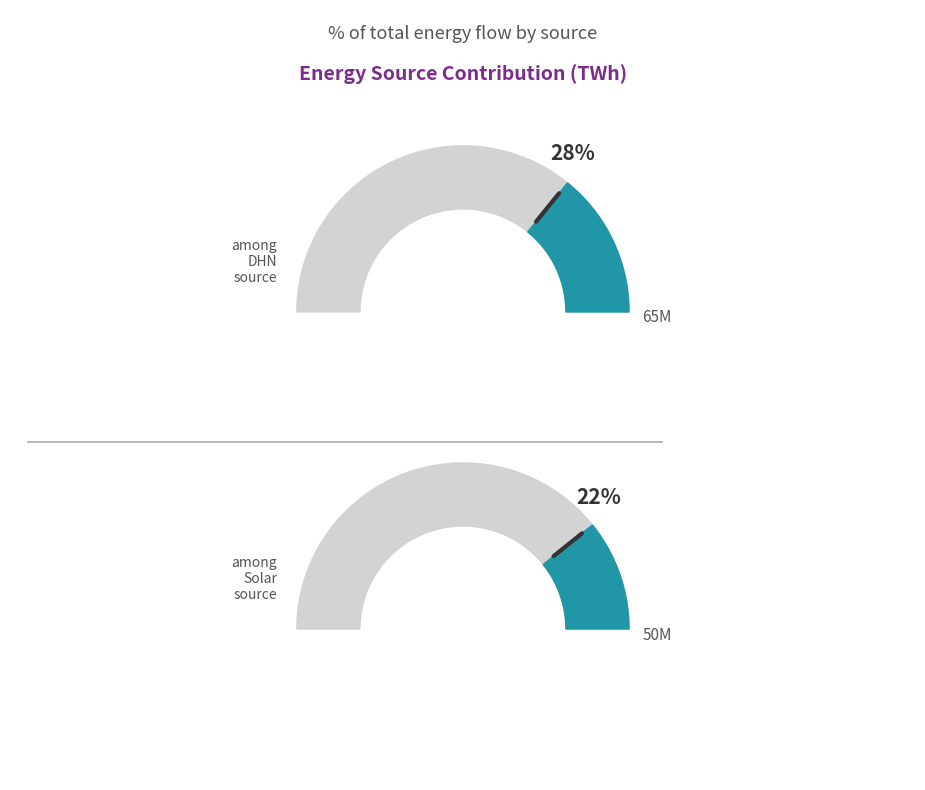

True or false: Electricity accounts for 11% of the total.

False